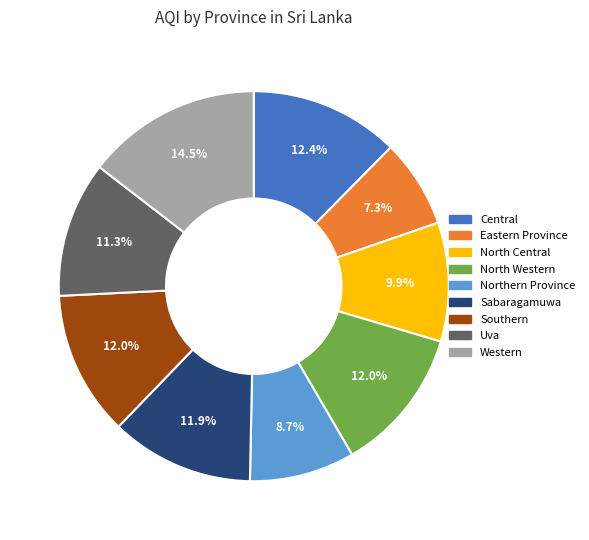

What is the ratio of the value at Uva to the value at North Western?

0.9